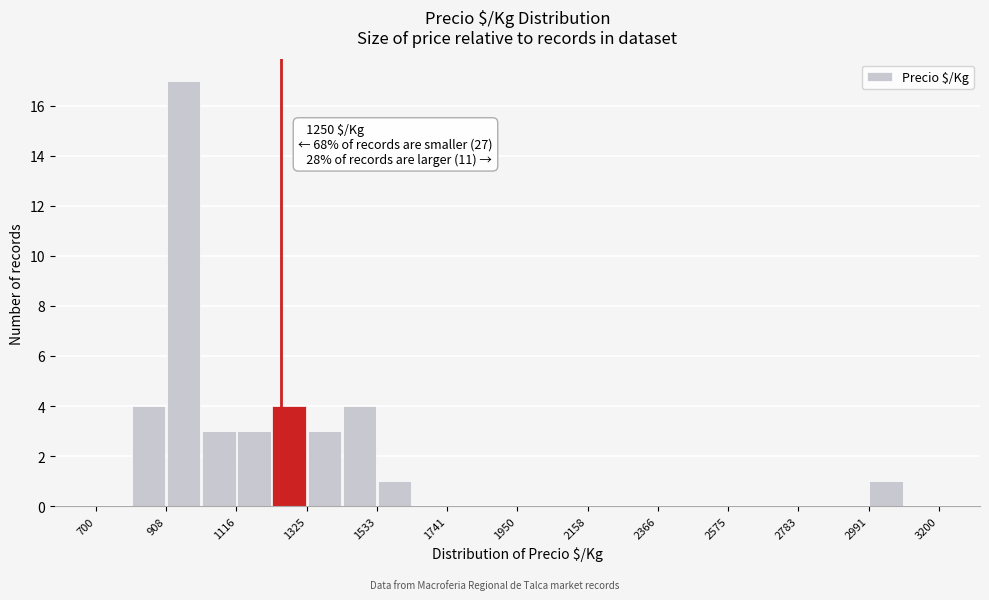

Read against the x-axis, roughly where is the centre of the tallest bar?

950